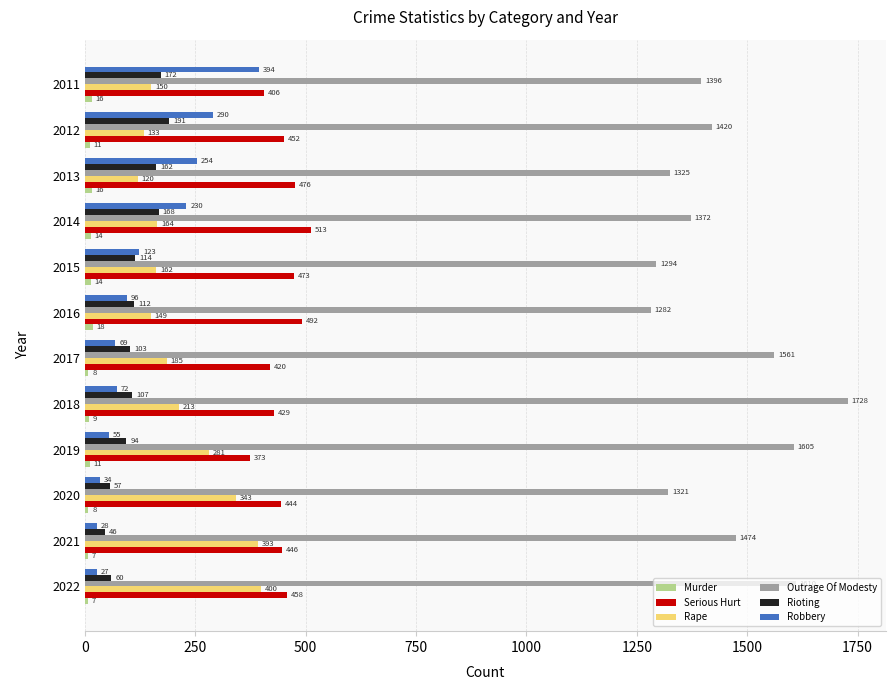

The value of Robbery at 2017 is 69. True or false?

True